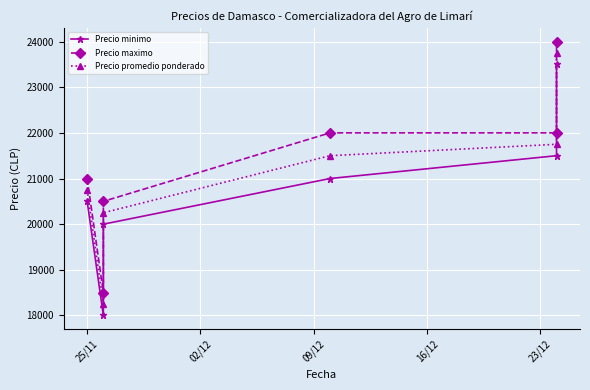

Reading left to right, transcribe all the data shown in this chart.

Precio minimo: 20500	18000	20000	21000	21500	23500
Precio maximo: 21000	18500	20500	22000	22000	24000
Precio promedio ponderado: 20750	18250	20250	21500	21750	23750